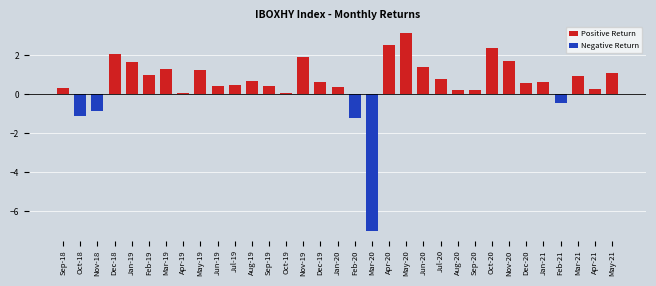

Does the chart contain stacked bars?

No